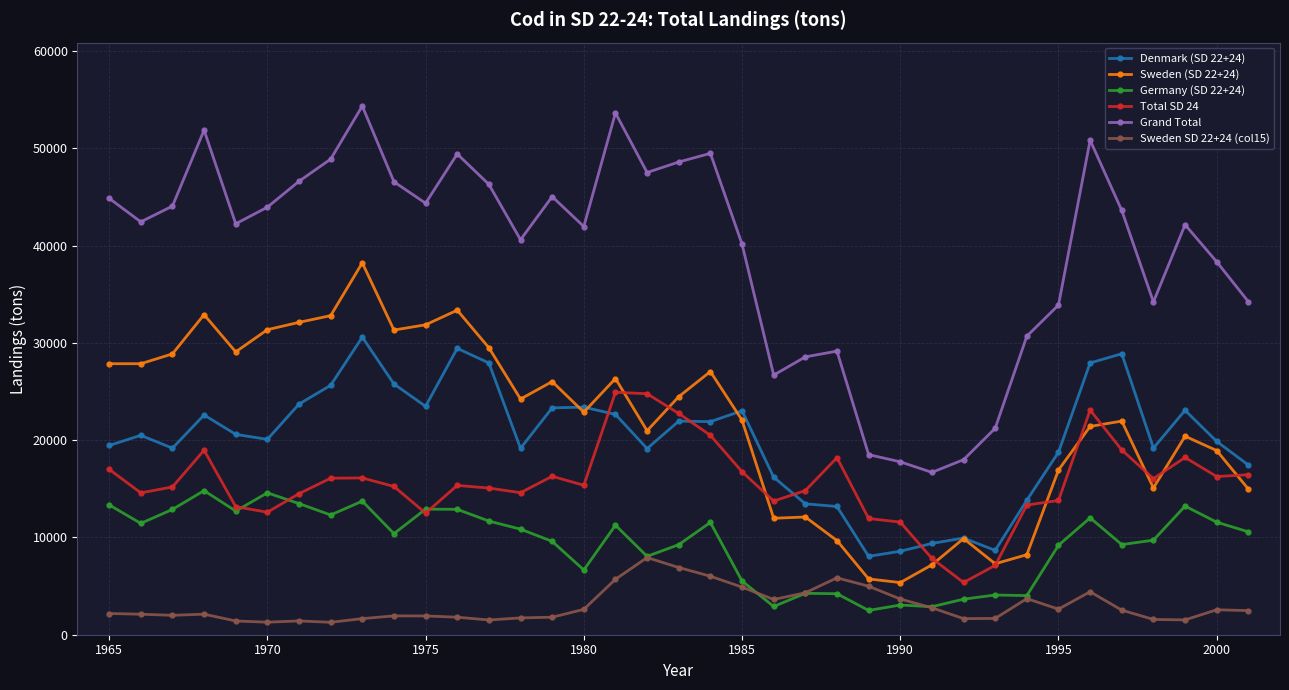

What is the value of the Denmark (SD 22+24) point at the 17th from the left?

22654